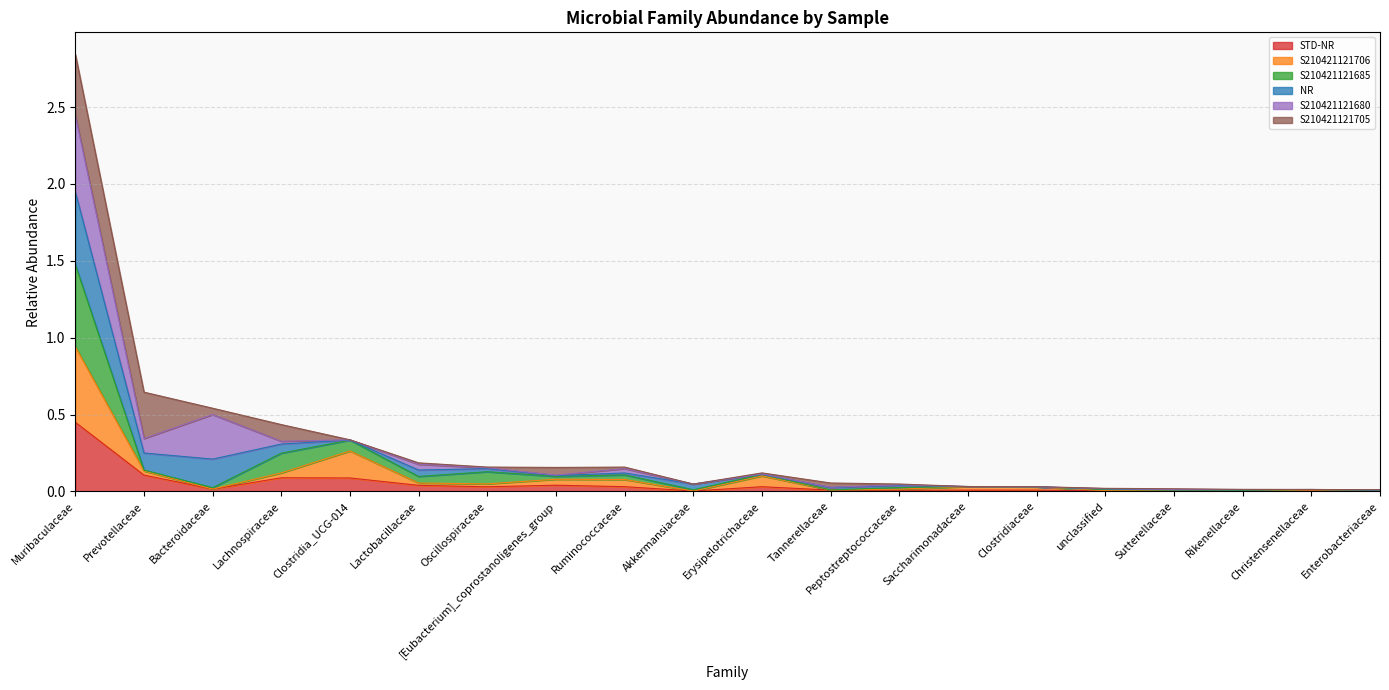

At which category is the sum across all series the highest?

Muribaculaceae